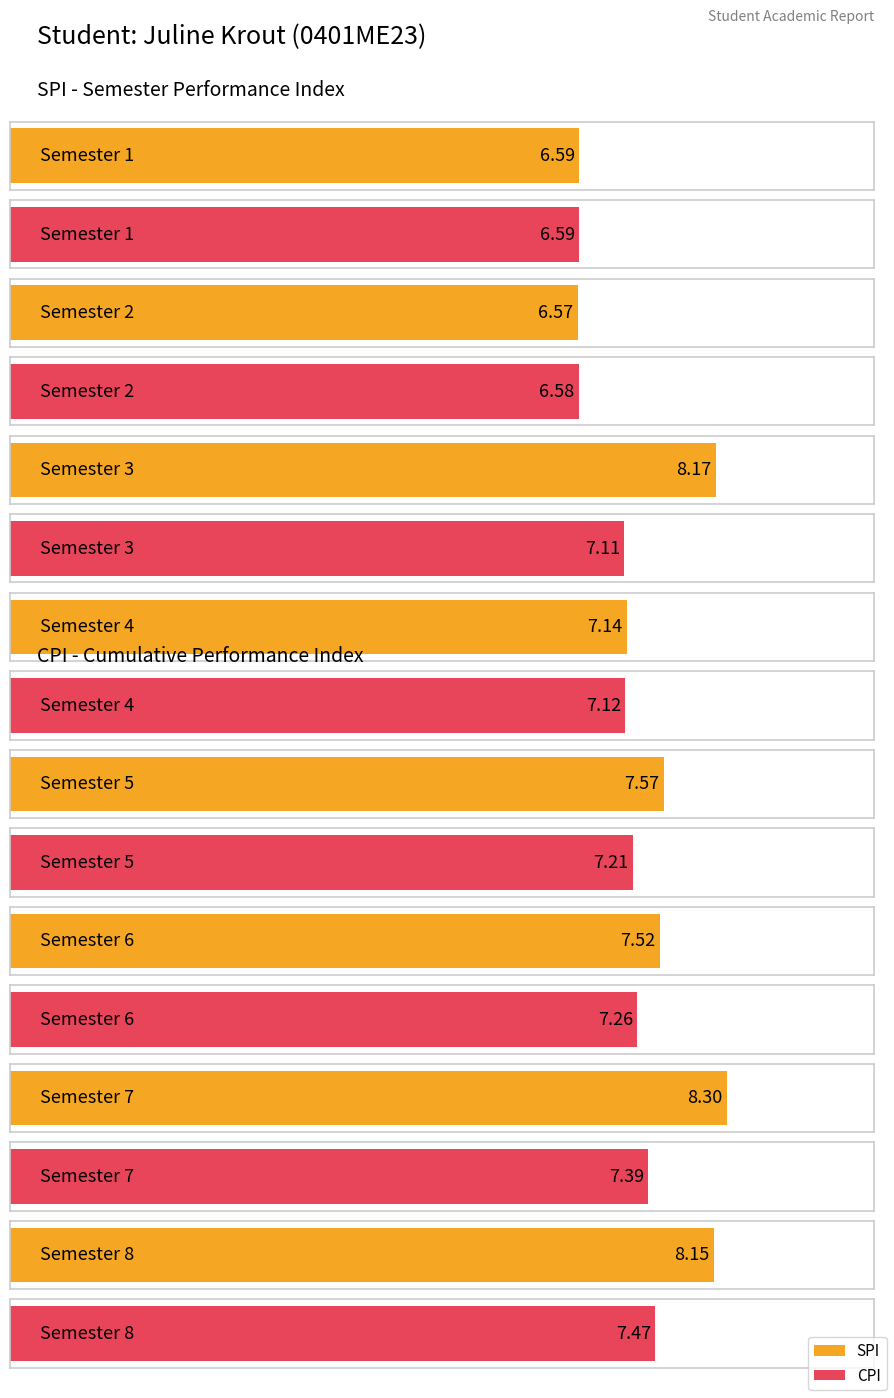

What is the approximate value of CPI at 3?

7.1